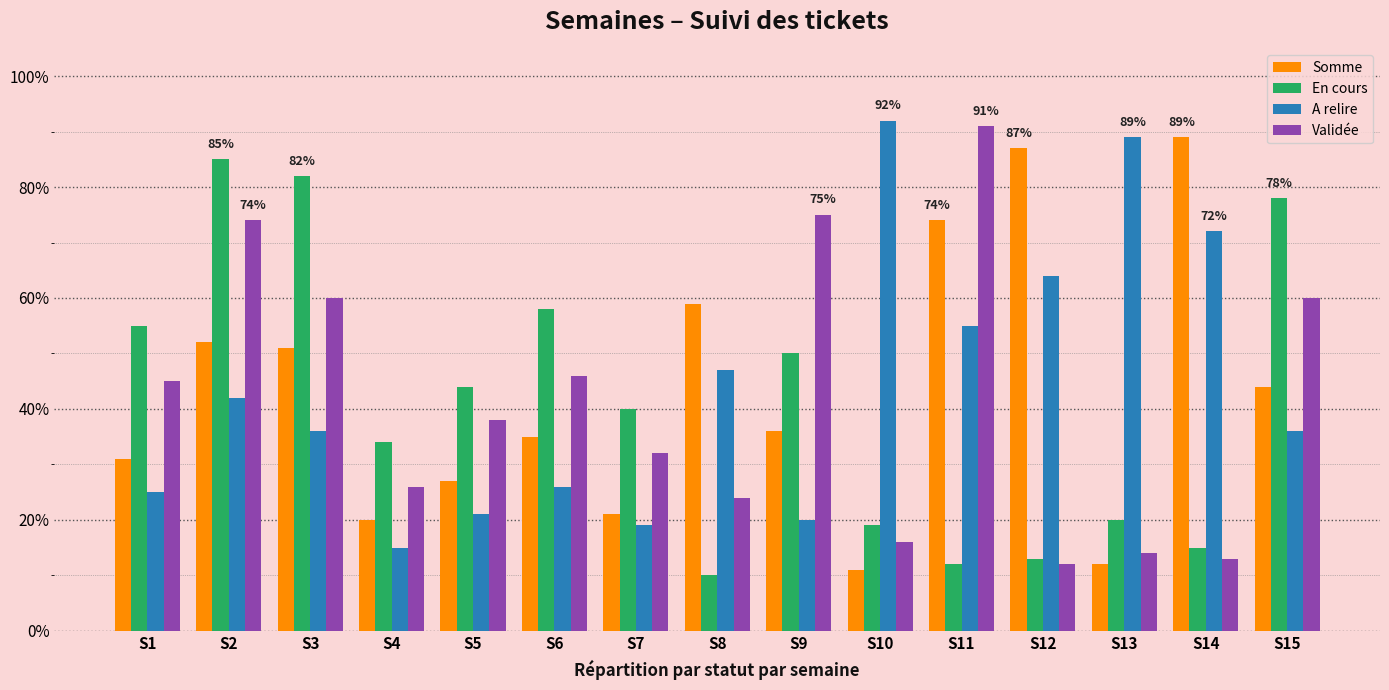

What are all the series names shown in the legend?

Somme, En cours, A relire, Validée